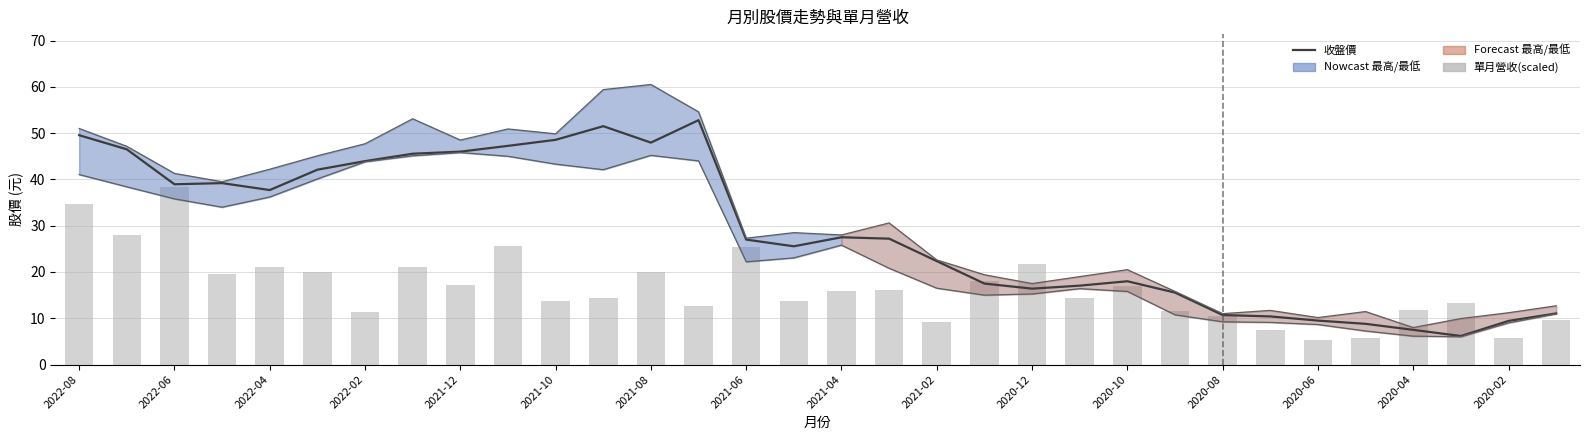

The value of 收盤 at 2021-06 is 12.7. True or false?

False